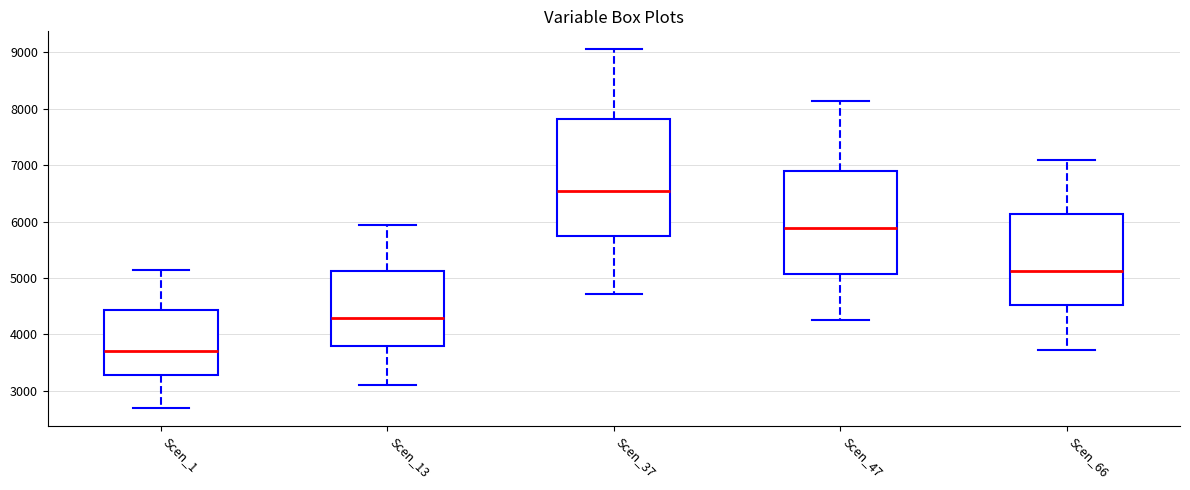

Where does the median line of the box for Scen_13 sit on the y-axis? The values are not printed on the chart, so give them approximately, as read against the axis.

4300